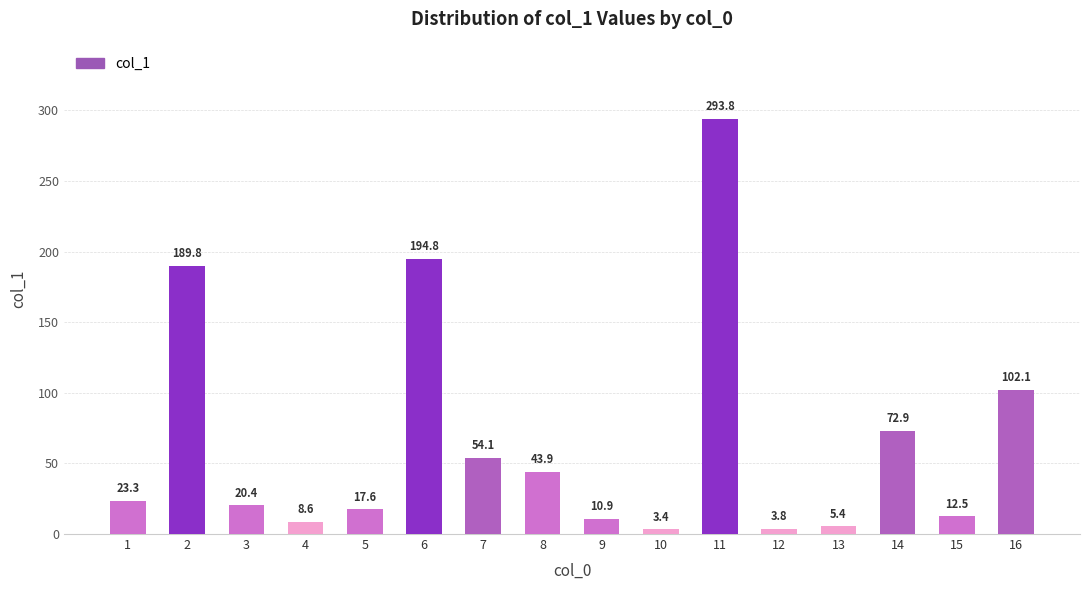

What is the maximum value shown in the chart?

293.8